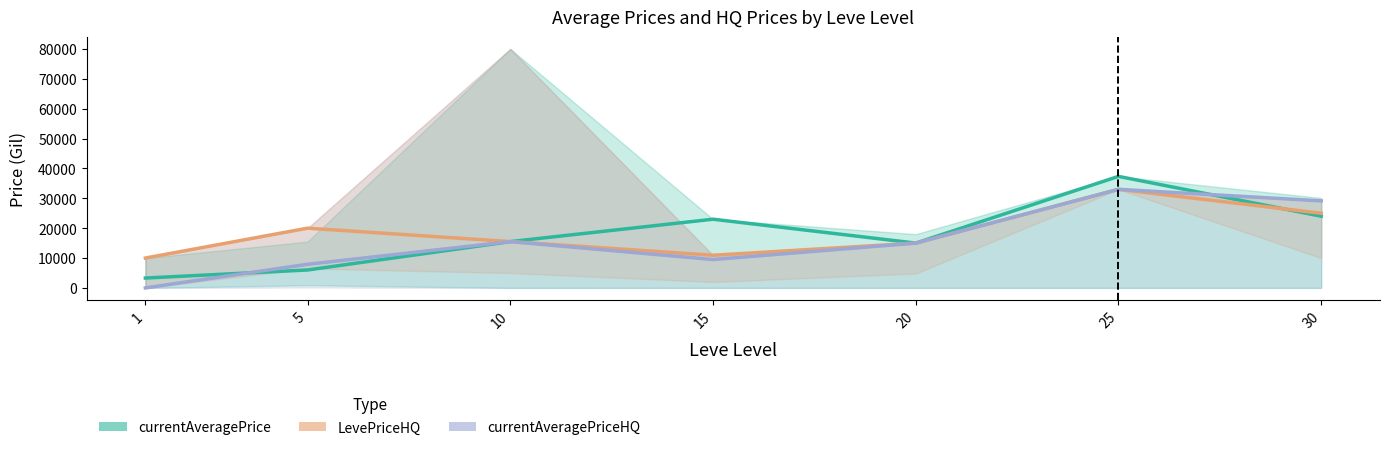

How many data points does each series have?

7